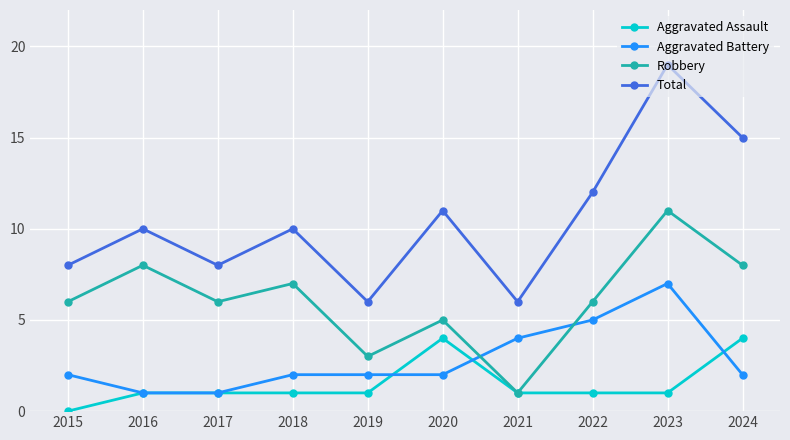

Count the Aggravated Assault values in the range 1 to 2.

7